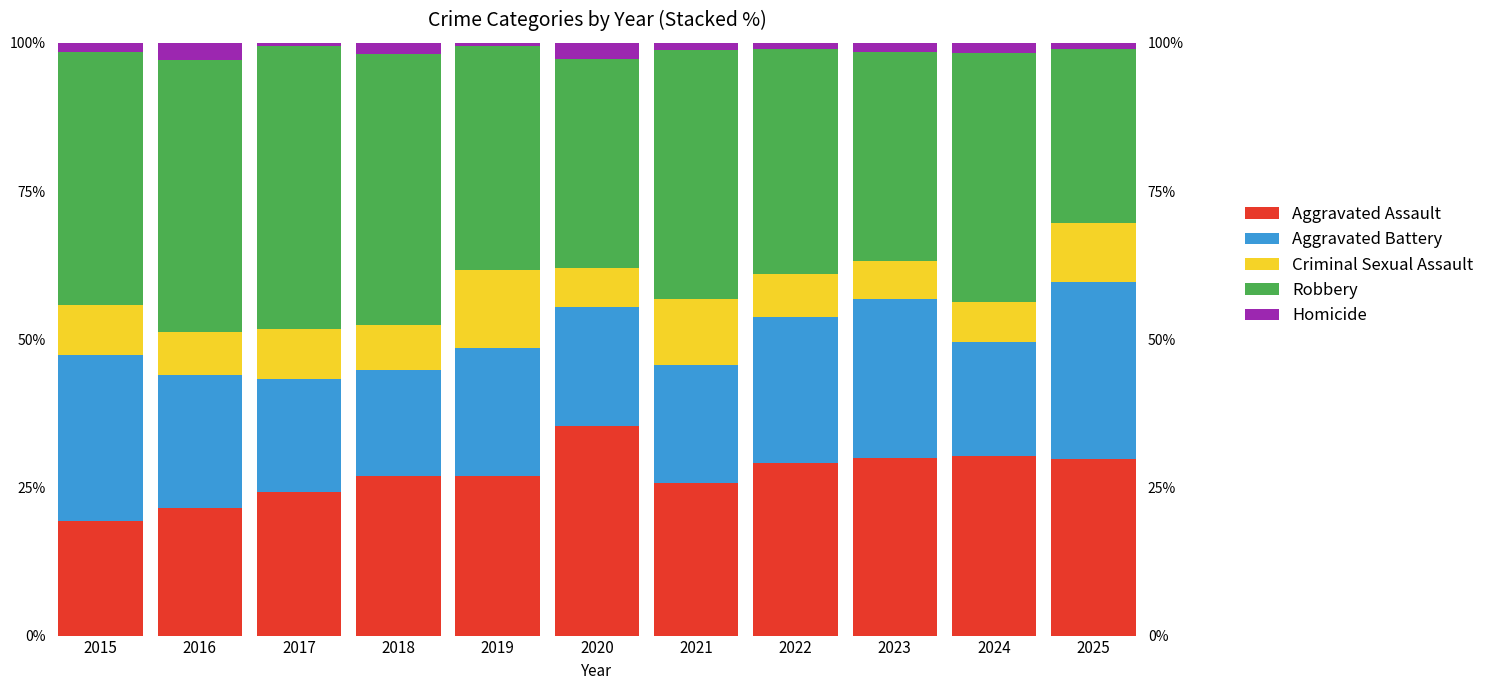

What is the sum of all Robbery values?

441.6